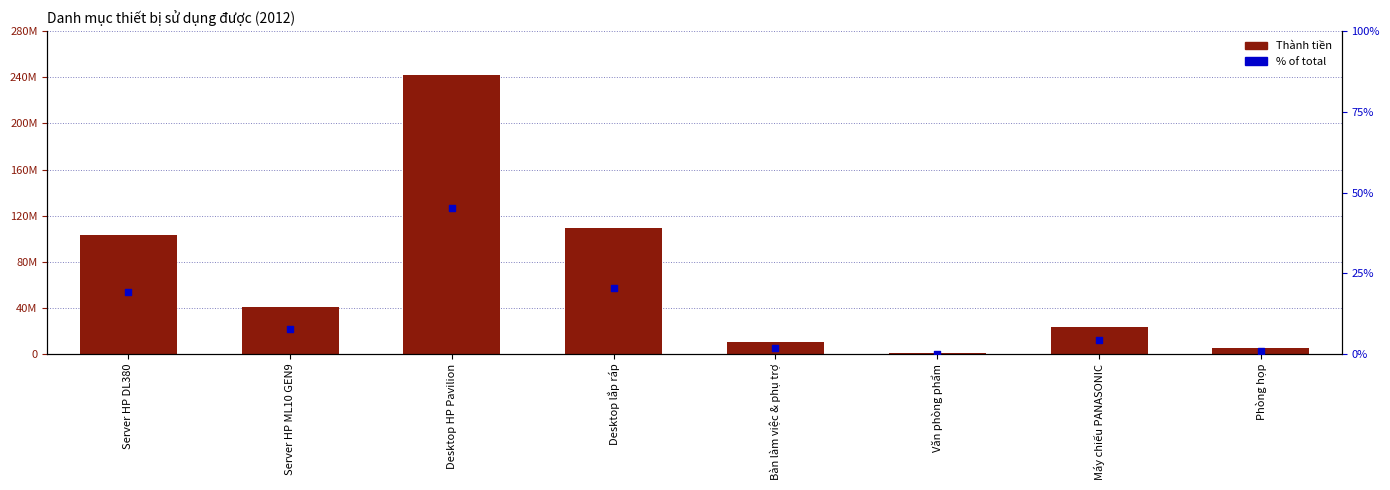

At how many categories does at least one series exceed 14052040?

5